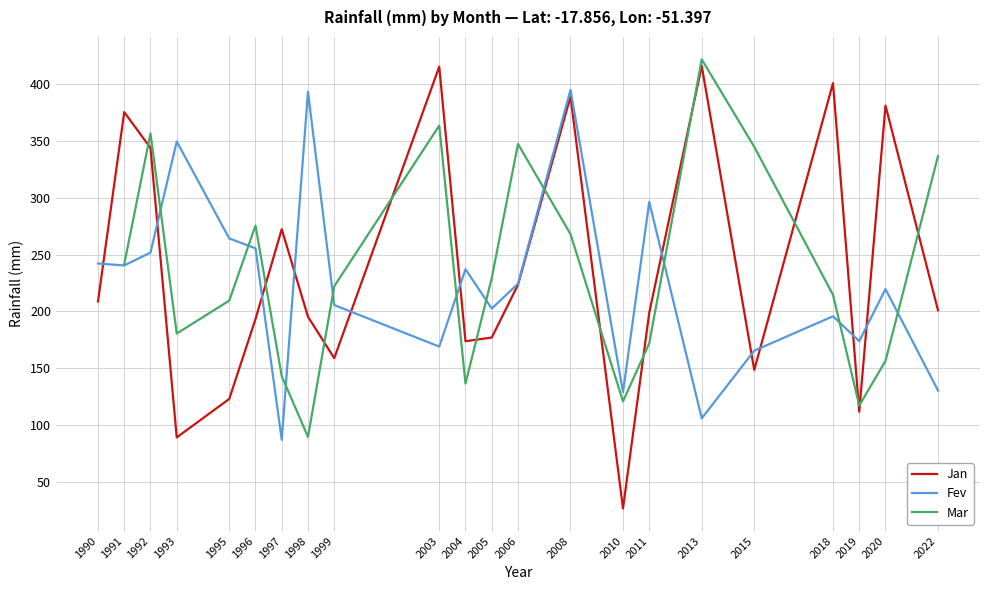

Between which two adjacent categories do Mar and Fev first intersect?

1992 and 1993